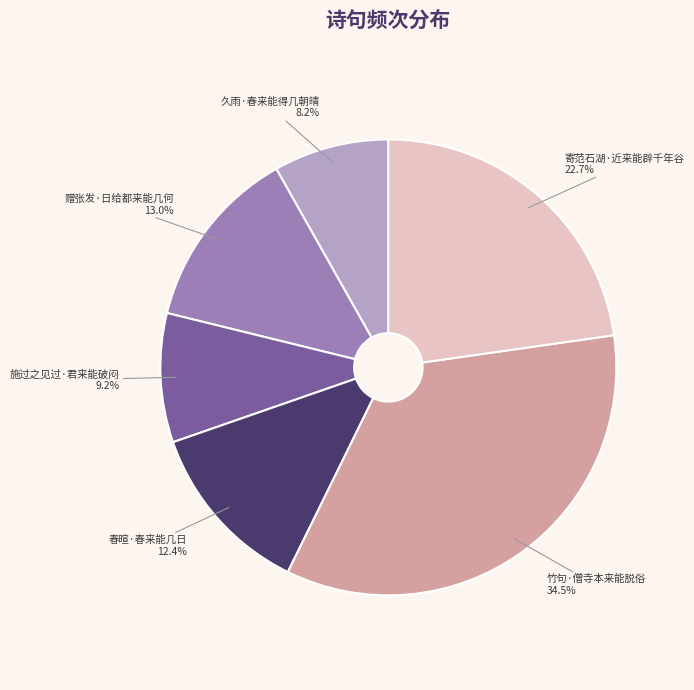

Count the number of slices in the pie.

6